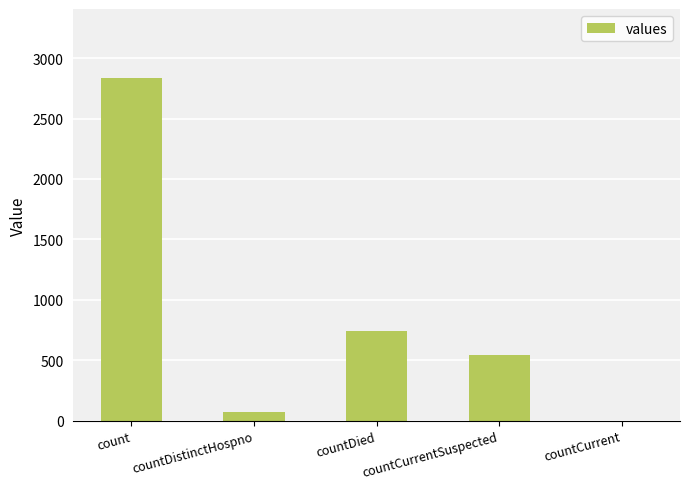

What is the sum of all values?

4199